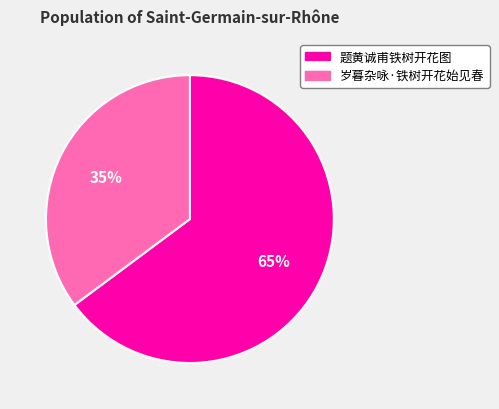

To the nearest percent, what is the average slice percentage?

50%